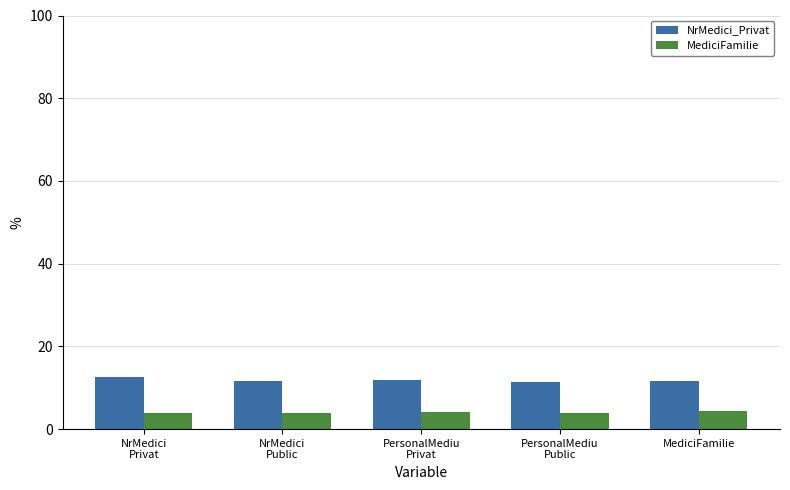

The value of MediciFamilie at NrMedici
Privat is 3.9. True or false?

True